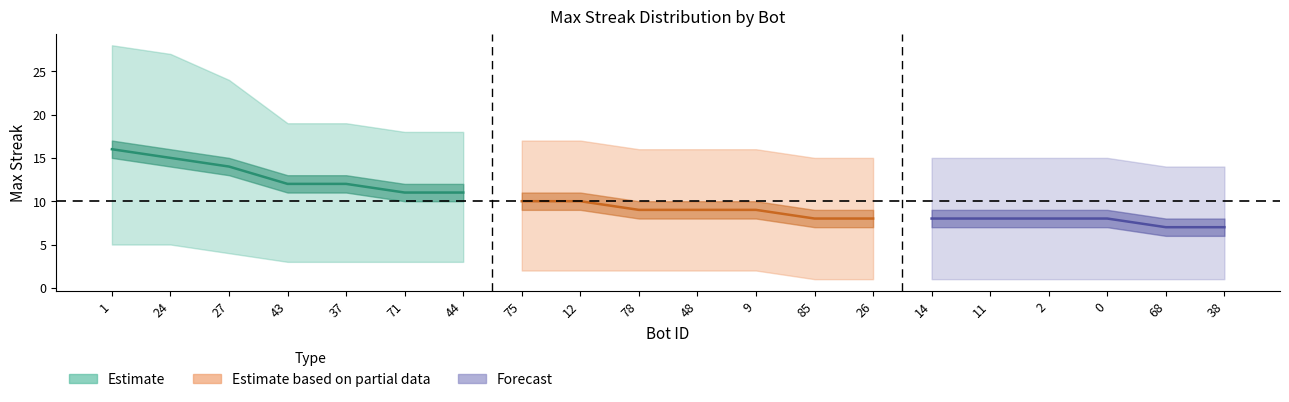

Rank the categories by value from lowest to highest.

68, 38, 85, 26, 14, 11, 2, 0, 78, 48, 9, 75, 12, 71, 44, 43, 37, 27, 24, 1